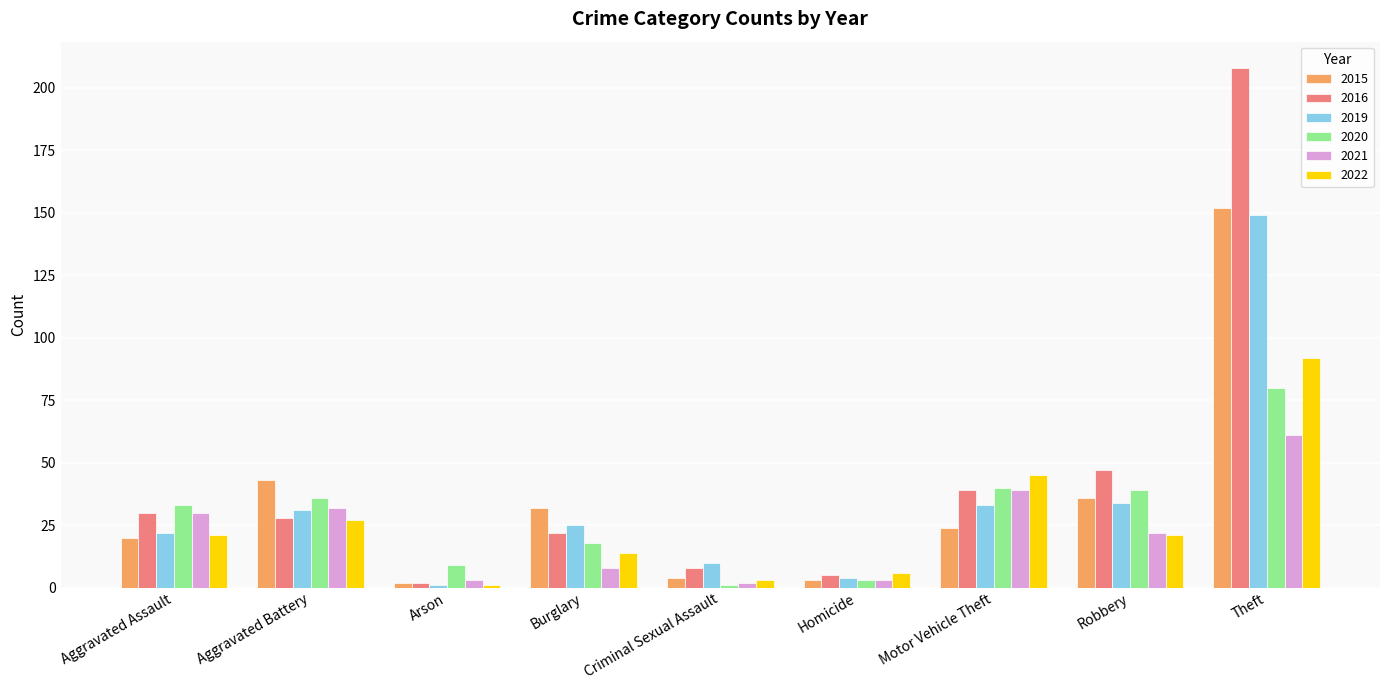

Reading left to right, list all the values displayed in this chart.

2015: Aggravated Assault=20	Aggravated Battery=43	Arson=2	Burglary=32	Criminal Sexual Assault=4	Homicide=3	Motor Vehicle Theft=24	Robbery=36	Theft=152
2016: Aggravated Assault=30	Aggravated Battery=28	Arson=2	Burglary=22	Criminal Sexual Assault=8	Homicide=5	Motor Vehicle Theft=39	Robbery=47	Theft=208
2019: Aggravated Assault=22	Aggravated Battery=31	Arson=1	Burglary=25	Criminal Sexual Assault=10	Homicide=4	Motor Vehicle Theft=33	Robbery=34	Theft=149
2020: Aggravated Assault=33	Aggravated Battery=36	Arson=9	Burglary=18	Criminal Sexual Assault=1	Homicide=3	Motor Vehicle Theft=40	Robbery=39	Theft=80
2021: Aggravated Assault=30	Aggravated Battery=32	Arson=3	Burglary=8	Criminal Sexual Assault=2	Homicide=3	Motor Vehicle Theft=39	Robbery=22	Theft=61
2022: Aggravated Assault=21	Aggravated Battery=27	Arson=1	Burglary=14	Criminal Sexual Assault=3	Homicide=6	Motor Vehicle Theft=45	Robbery=21	Theft=92